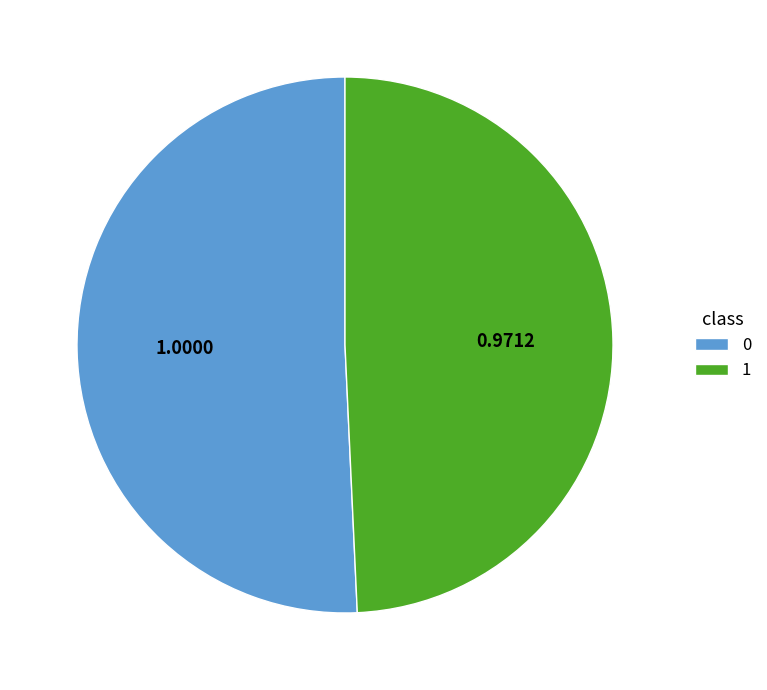

How many segments does this pie chart have?

2